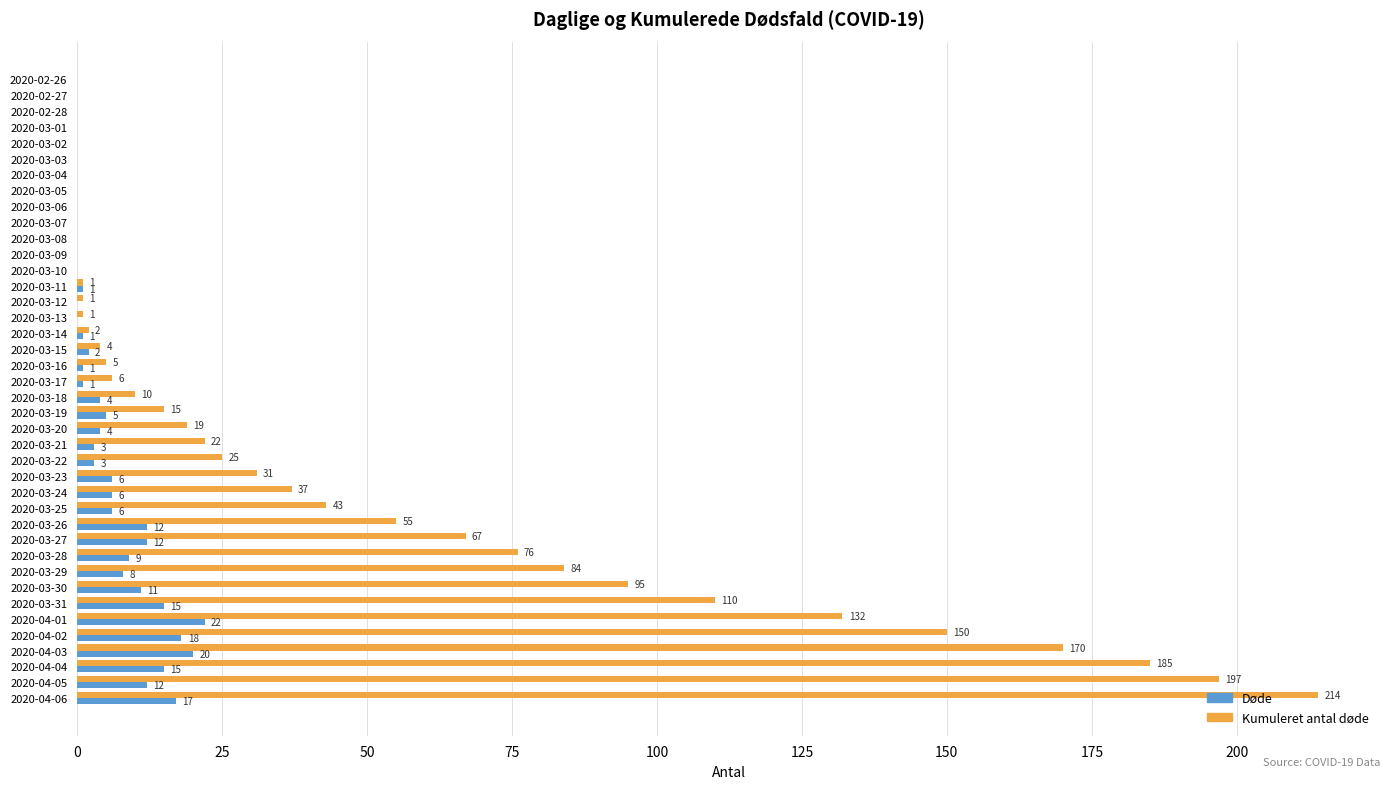

What is the sum of all Døde values?

214